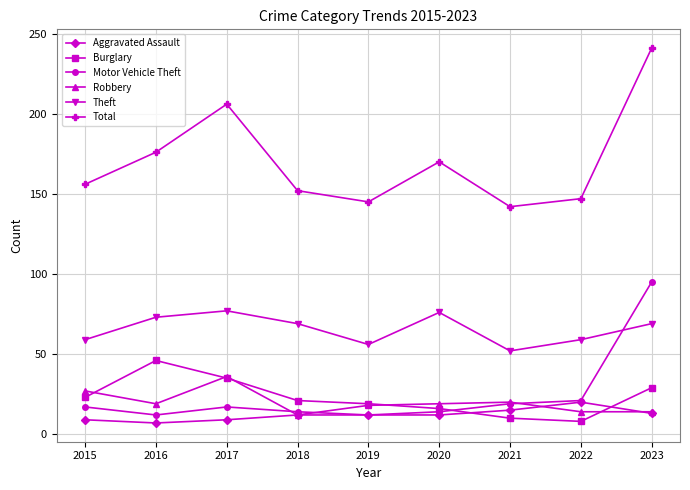

True or false: Theft has a value of 28 at 2022.

False